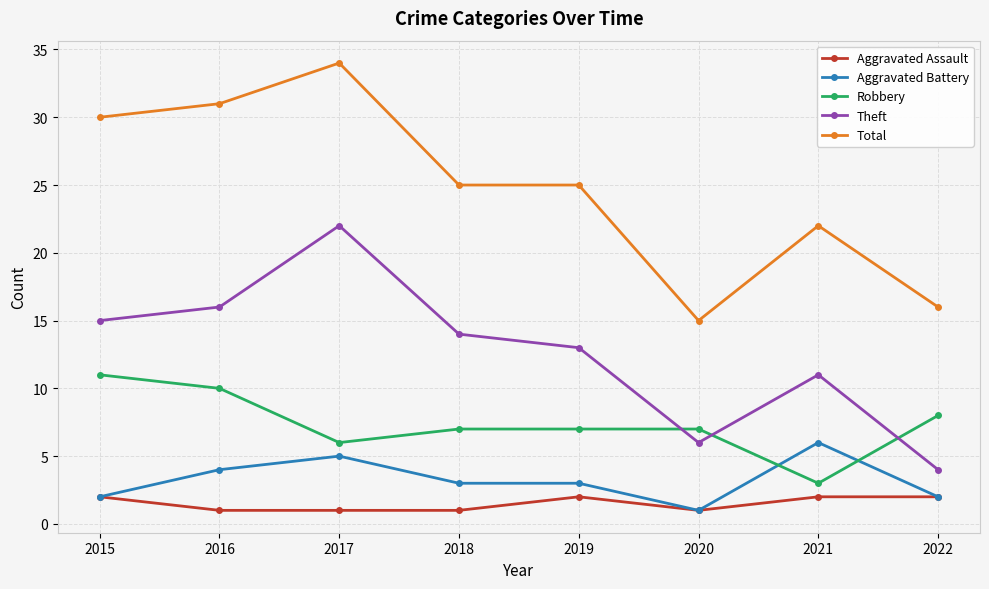

What is the sum of the Total values at 2022 and 2015?

46